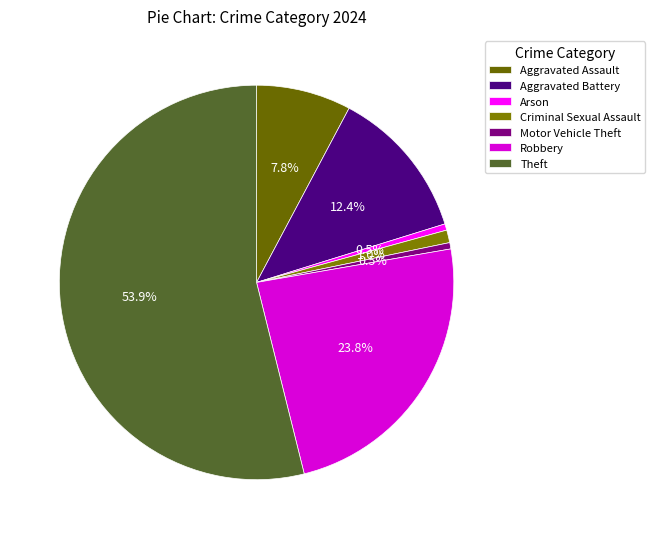

The Criminal Sexual Assault slice represents 1% of the pie. True or false?

True